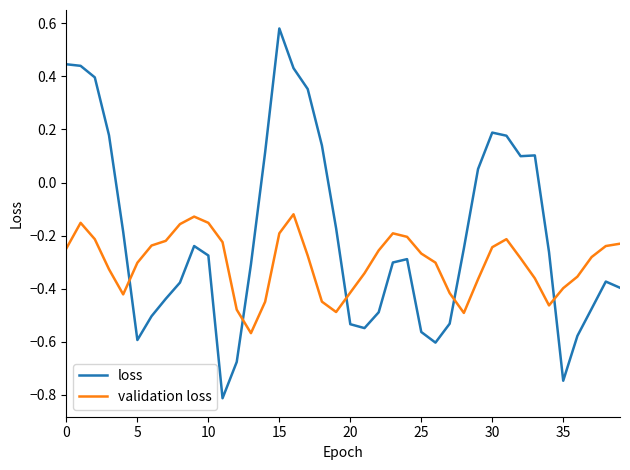

Which series has the widest spread of values?

loss